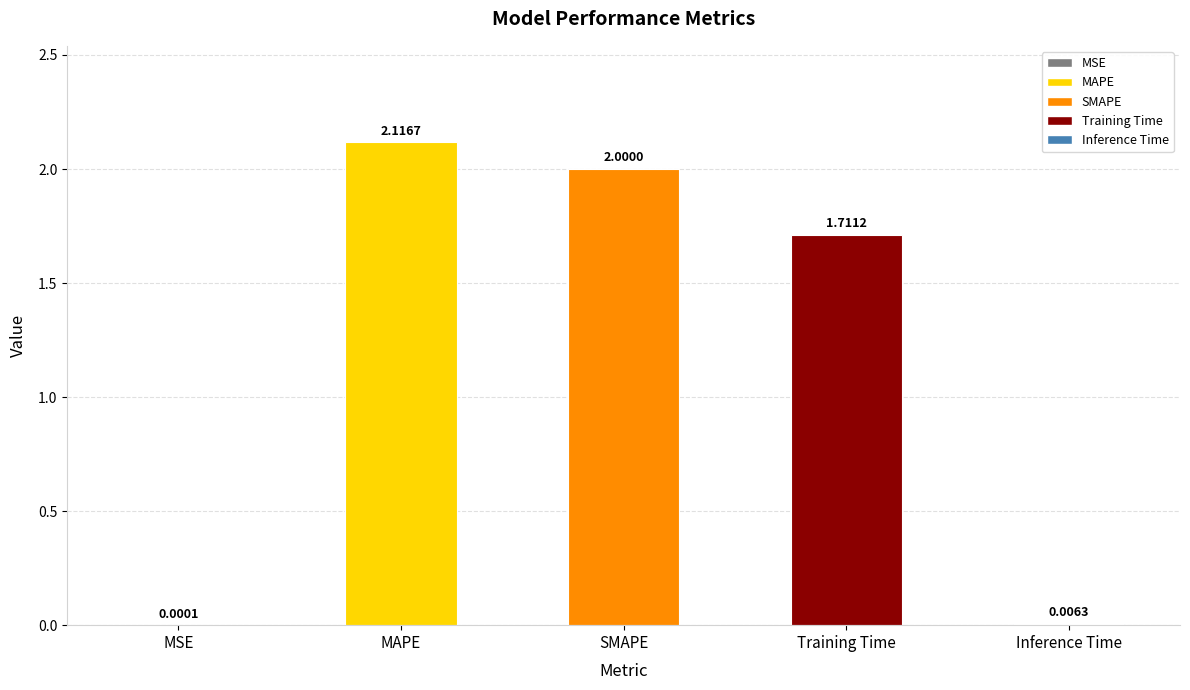

Which label corresponds to the largest value in the chart?

MAPE